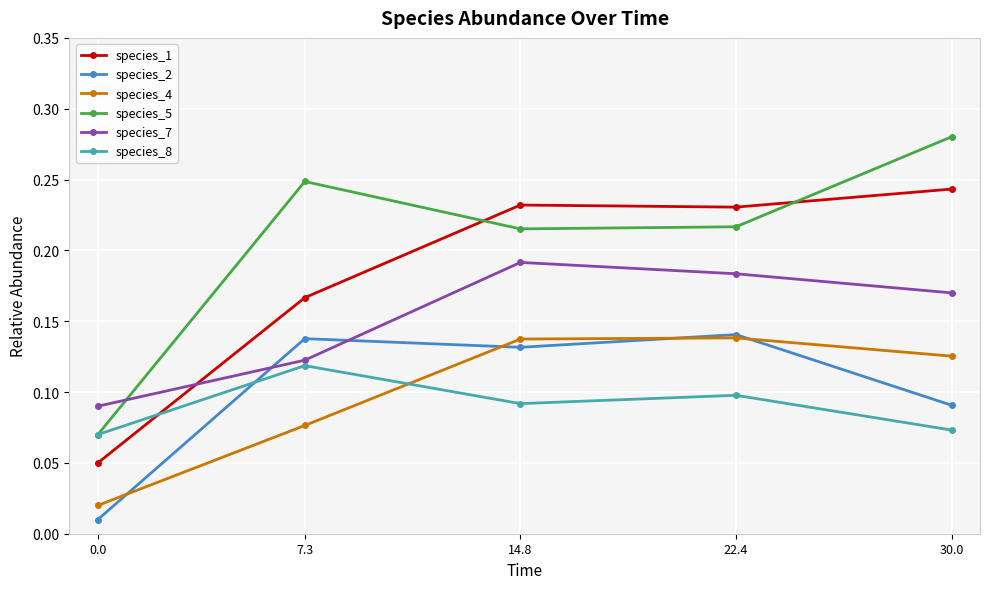

After their last crossing, which series has the higher values: species_2 or species_8?

species_2